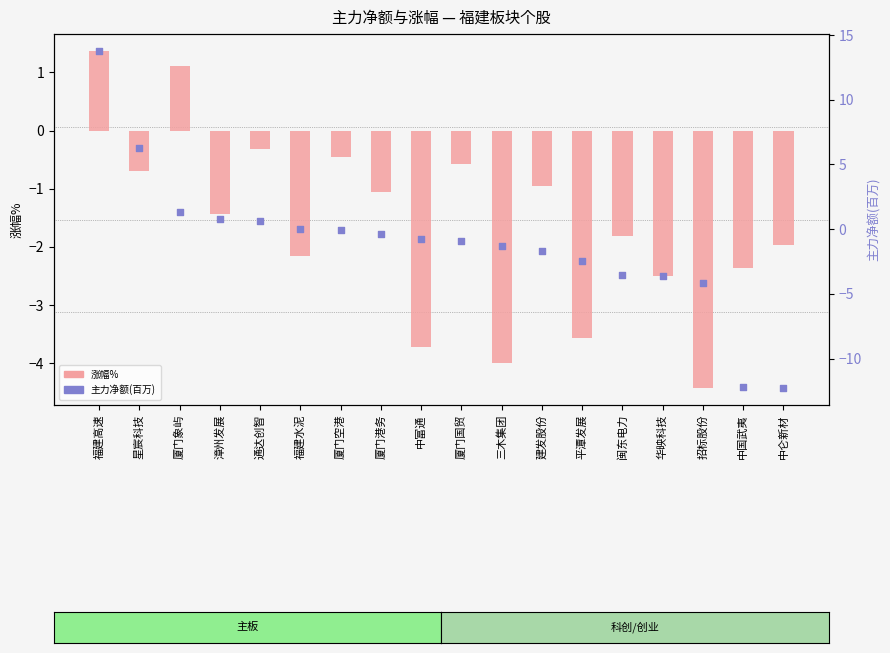

At which category is the sum across all series the highest?

福建高速